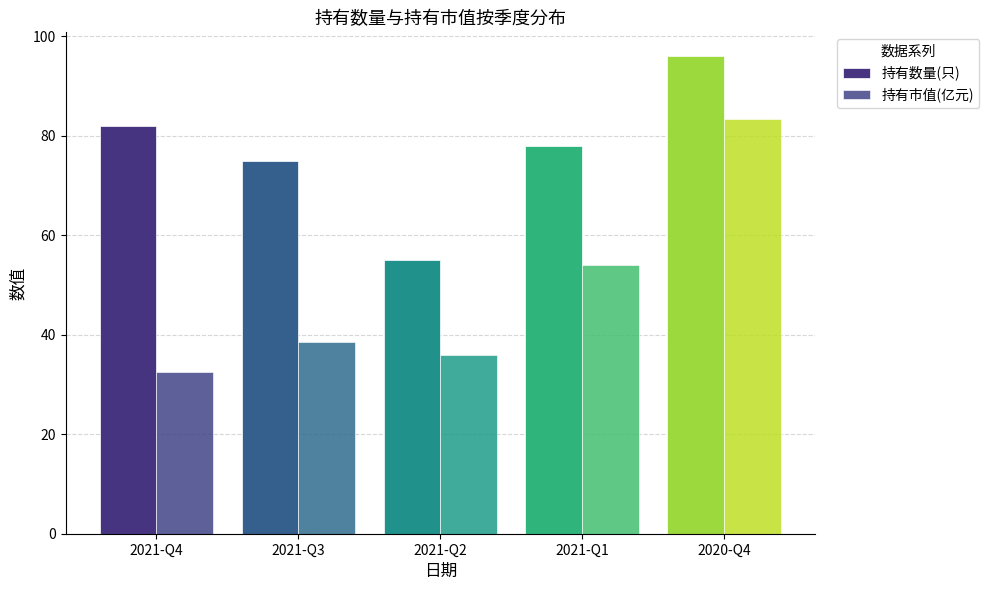

What position from the right is 2021-Q3?

4